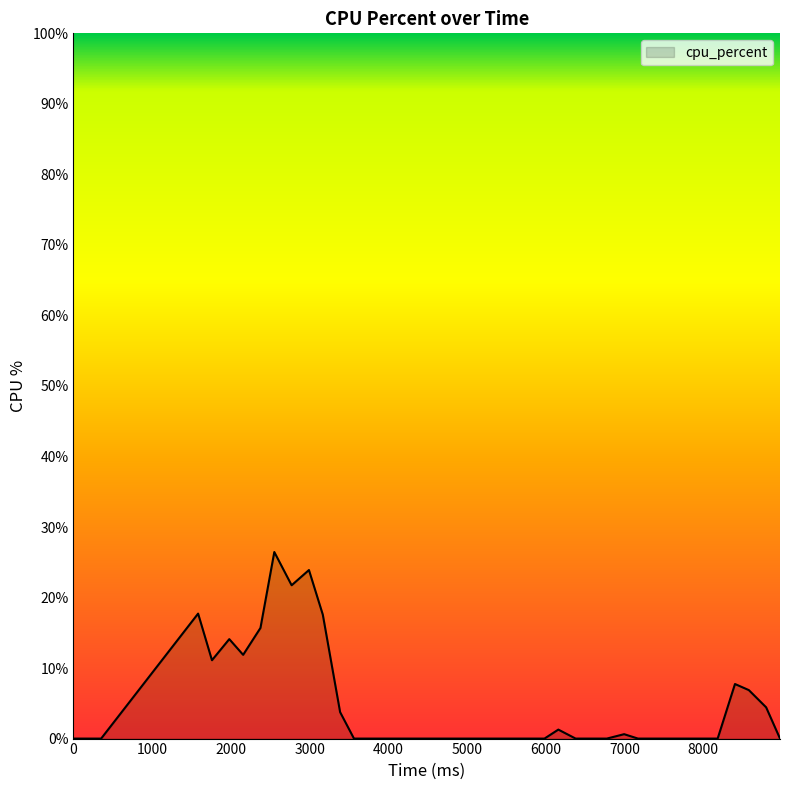

What is the greatest value displayed?

26.5